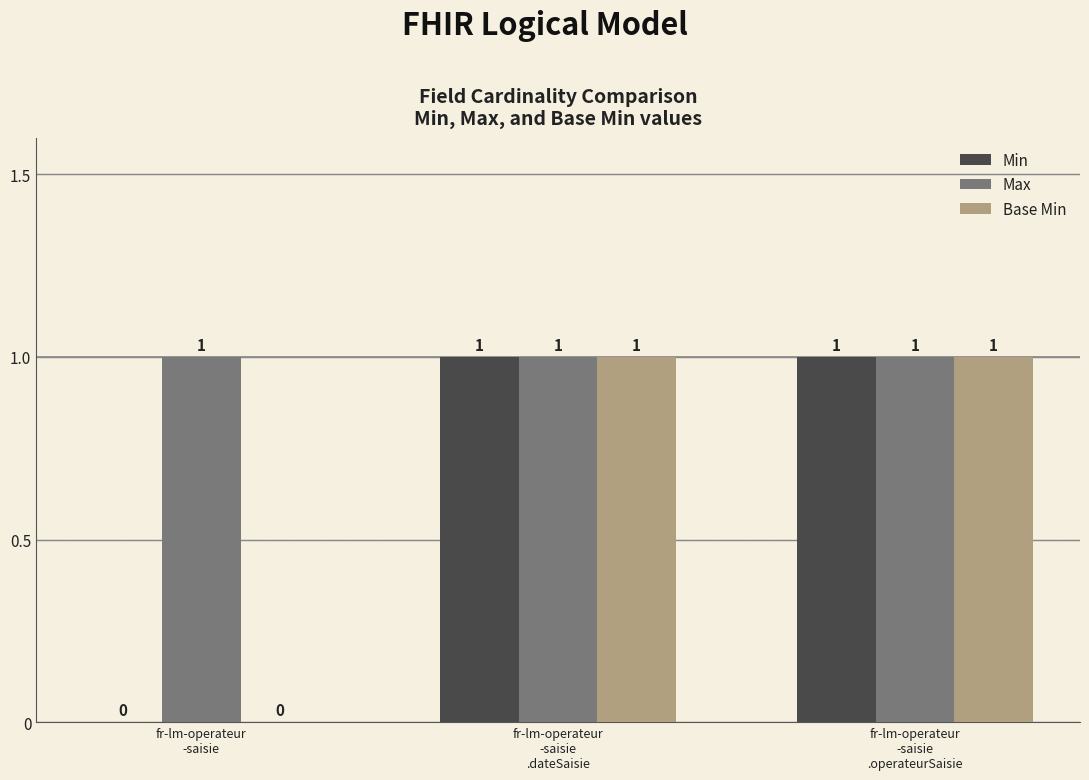

What is the sum of the Base Min values at fr-lm-operateur
-saisie
.dateSaisie and fr-lm-operateur
-saisie?

1